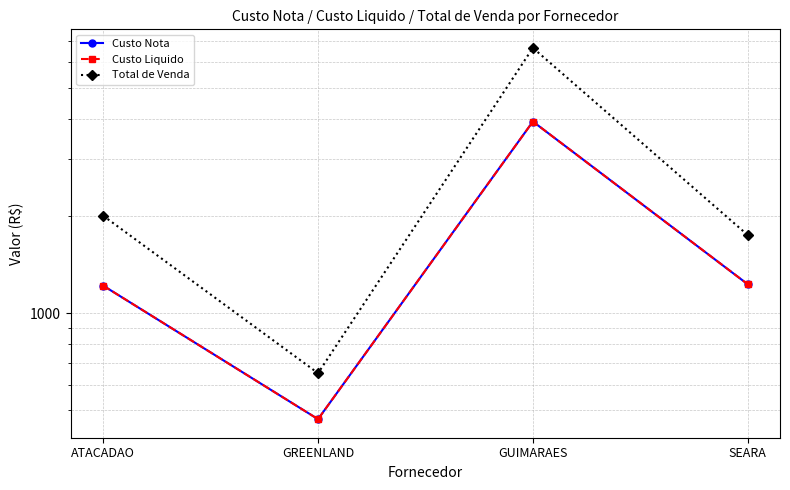

Between GREENLAND and GUIMARAES, which series saw the biggest shift?

Total de Venda